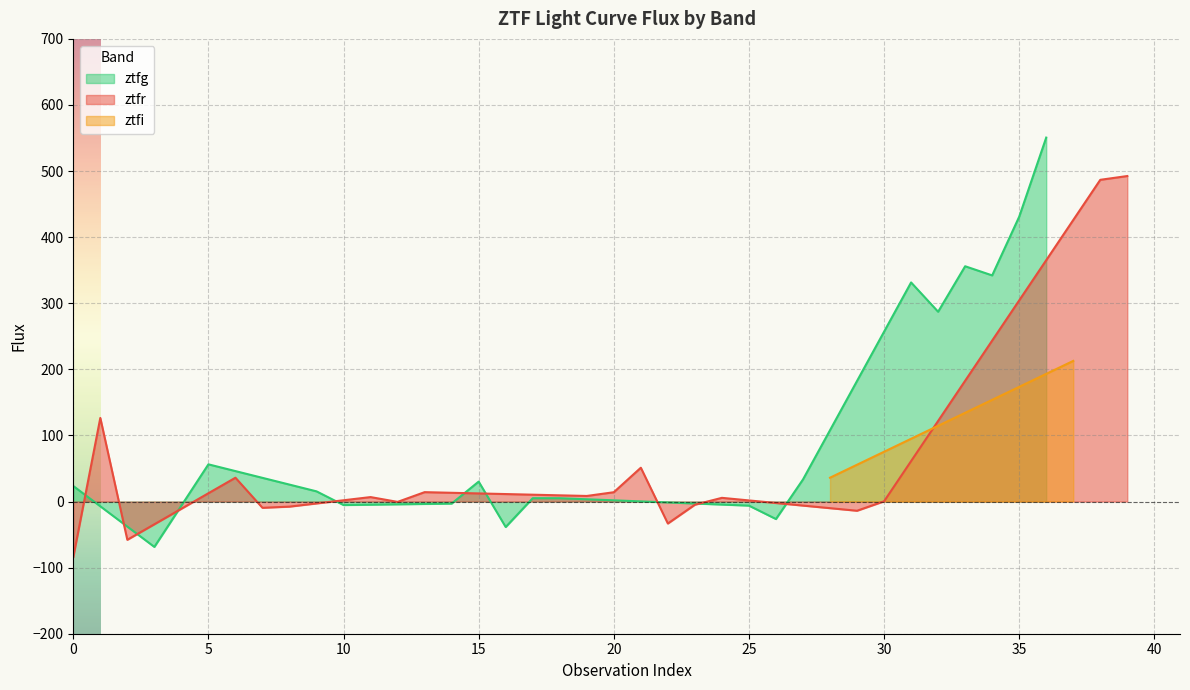

What is the maximum value for ztfg?

550.7